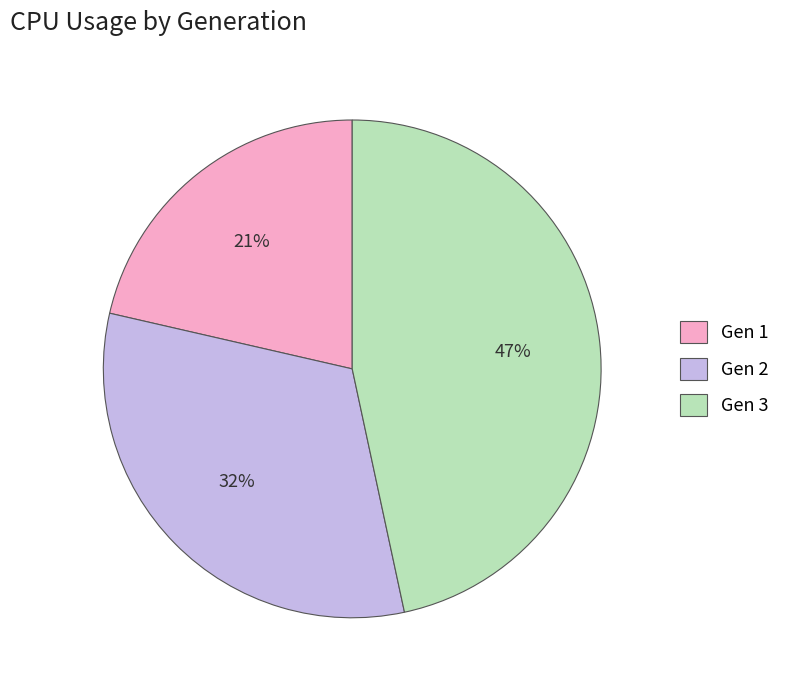

Rank the categories by value from lowest to highest.

Gen 1, Gen 2, Gen 3